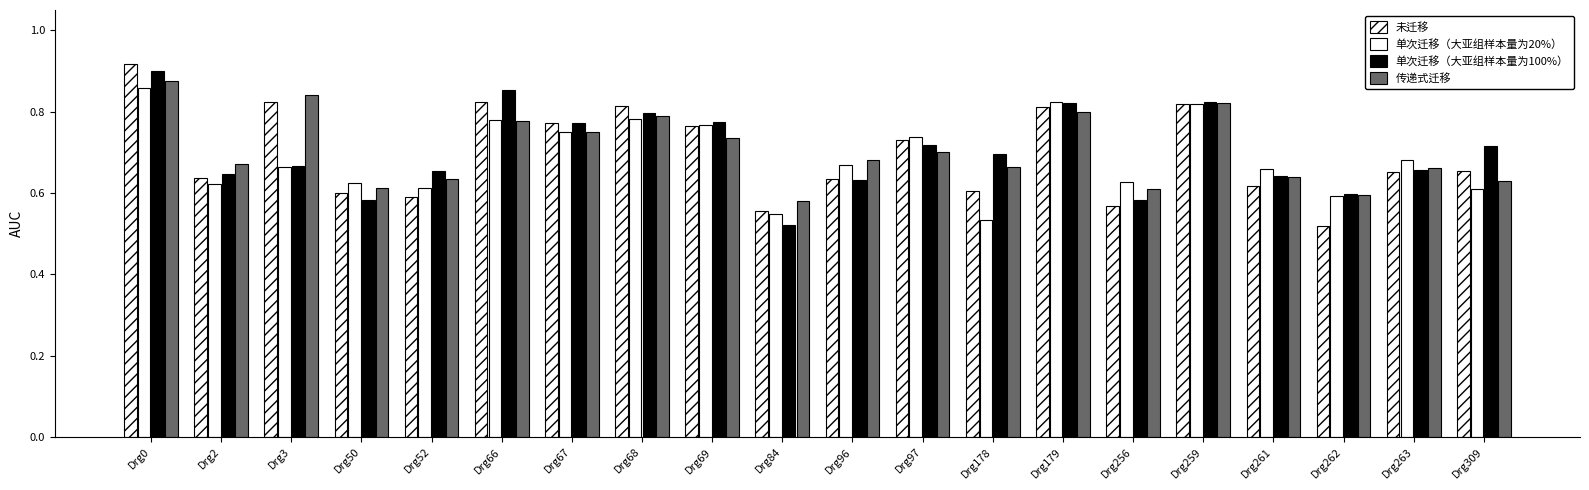

What is the difference between the maximum and second lowest values in the 未迁移 series?

0.4